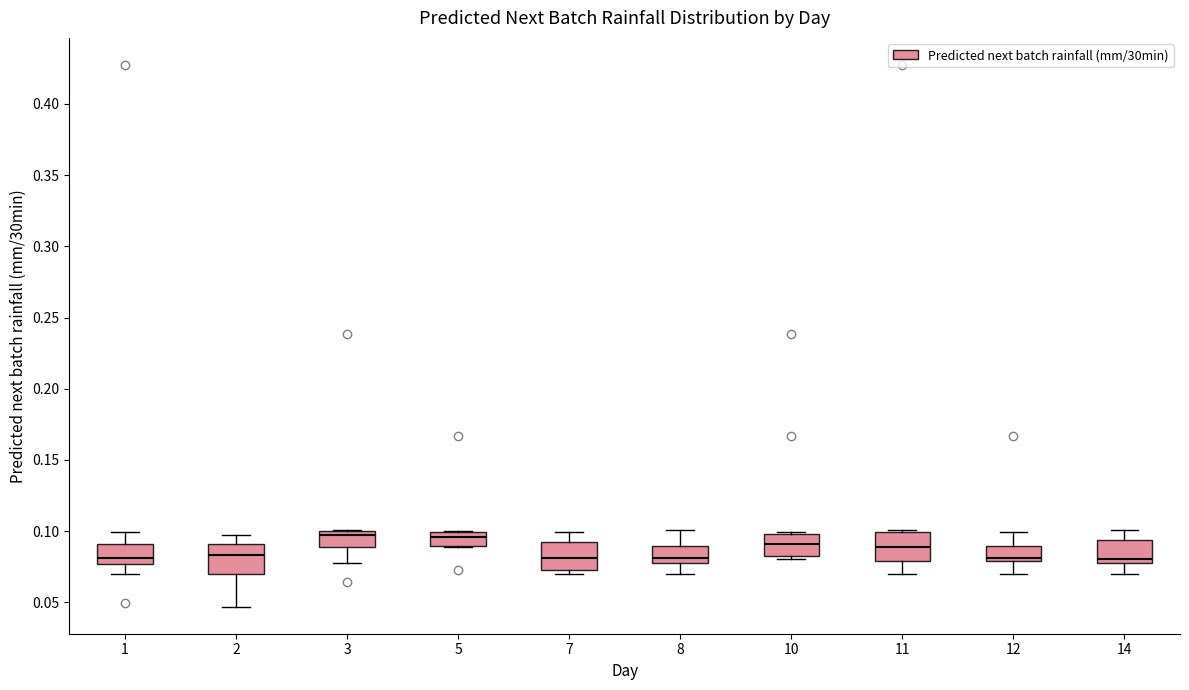

Where does the upper whisker of the box at x = 1 end on the y-axis? The values are not printed on the chart, so give them approximately, as read against the axis.

0.100